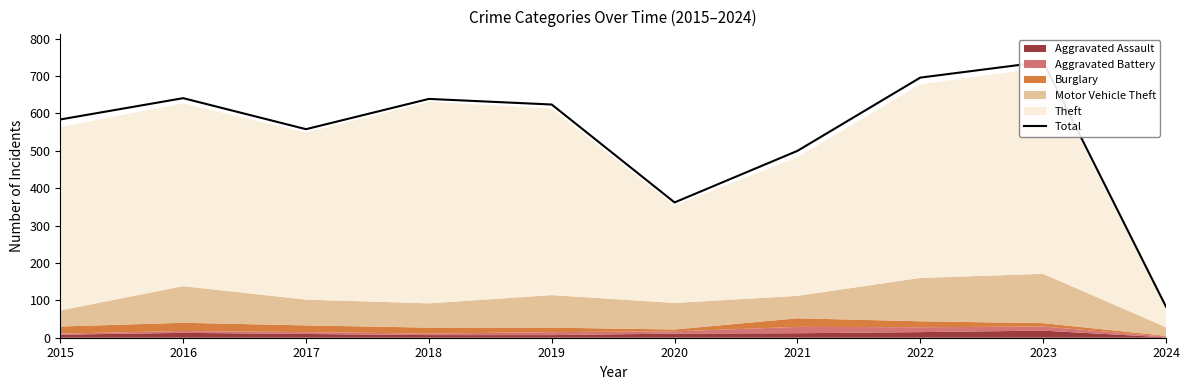

True or false: the data shows 348 at 2022.

False